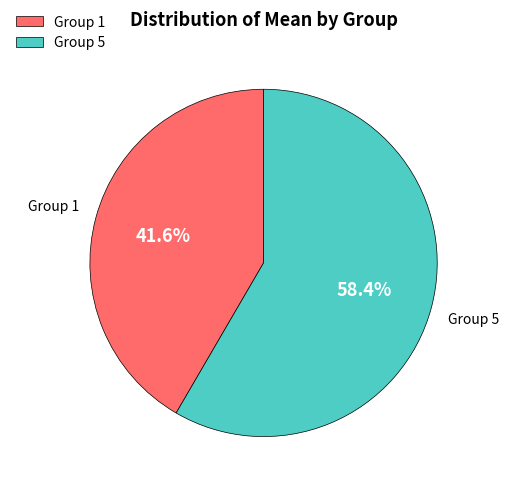

What is the ratio of the value at Group 5 to the value at Group 1?

1.4